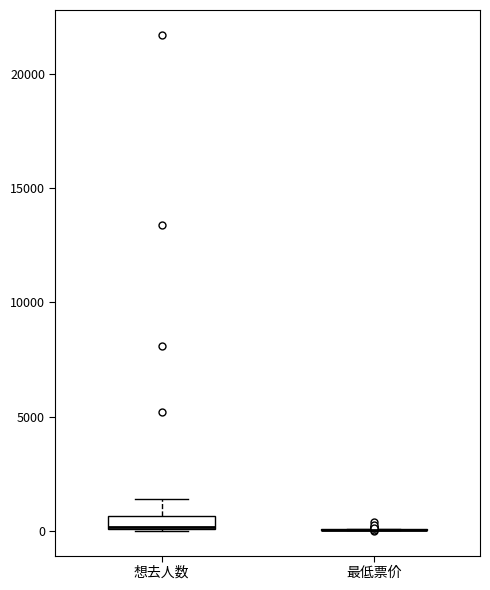

Comparing the boxes themselves (not the whiskers), which one is the tallest?

想去人数